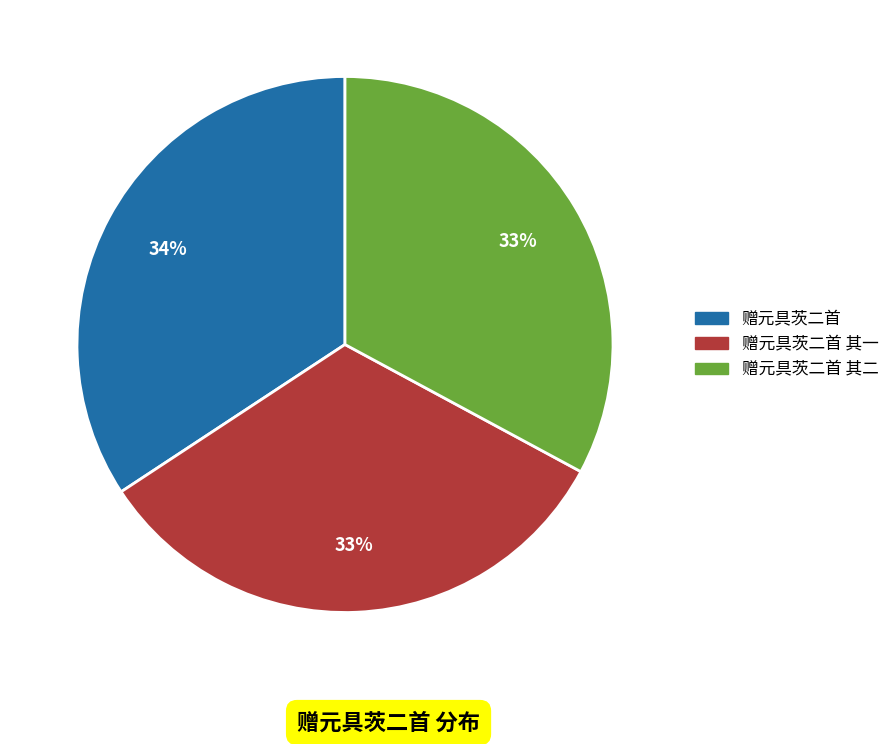

Is there a majority slice in this chart?

No